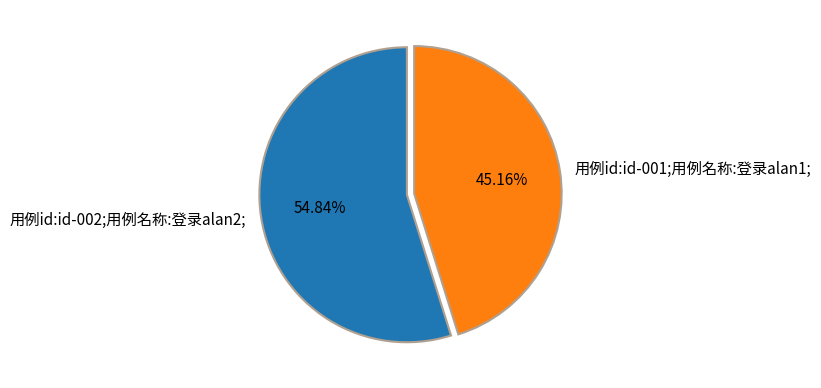

What is the total percentage of 用例id:id-002;用例名称:登录alan2; and 用例id:id-001;用例名称:登录alan1;?

100.0%